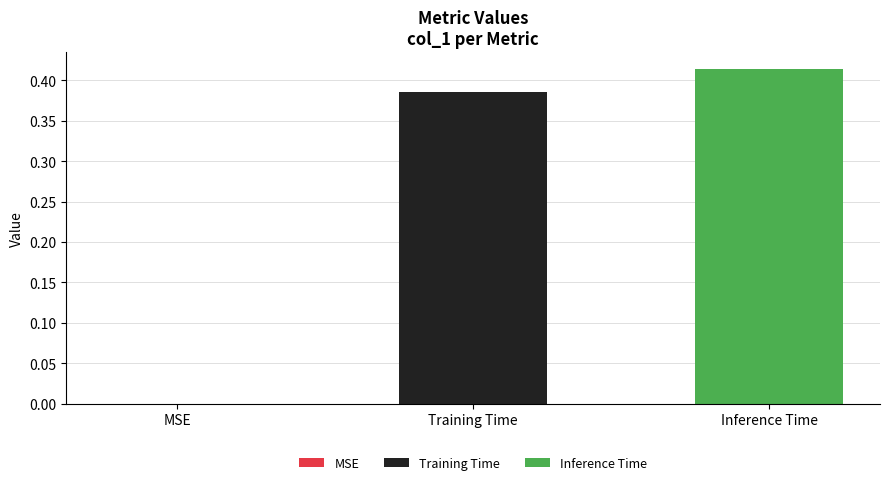

Which series has the widest spread of values?

Training Time